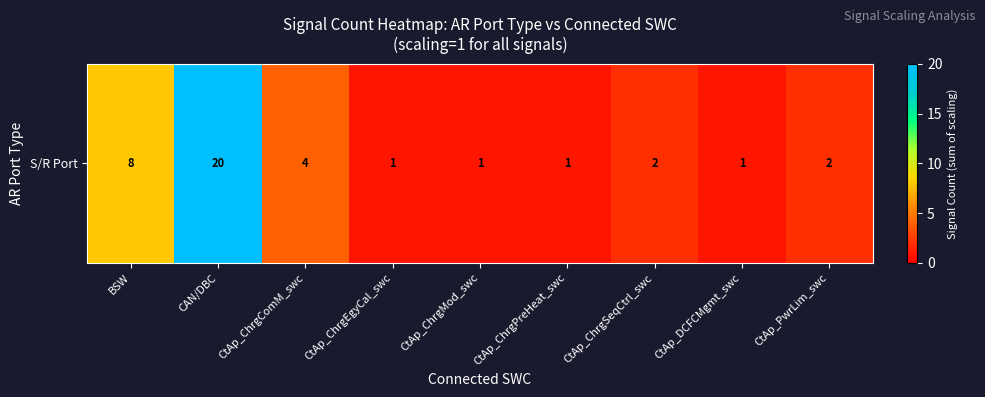

True or false: the data shows 1 at CtAp_ChrgEgyCal_swc.

True